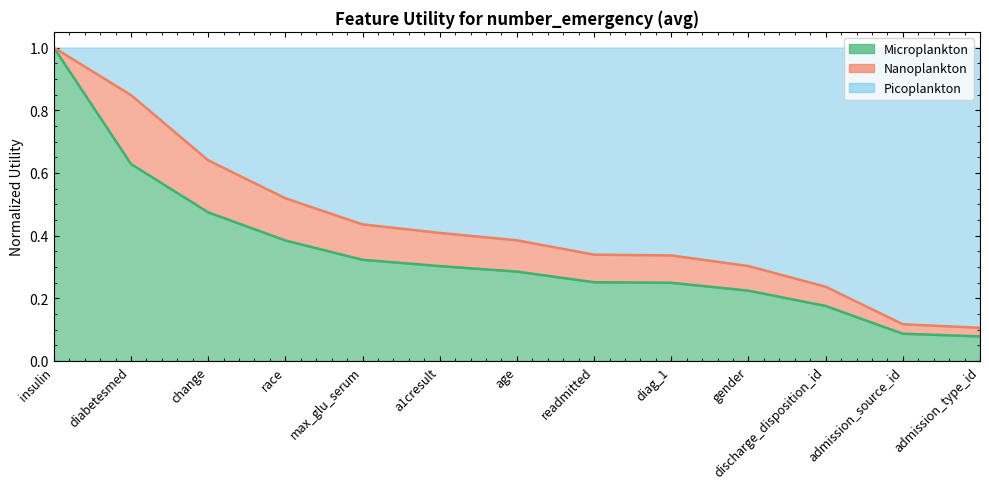

The chart shows a value of 0.5 at a1cresult. True or false?

False